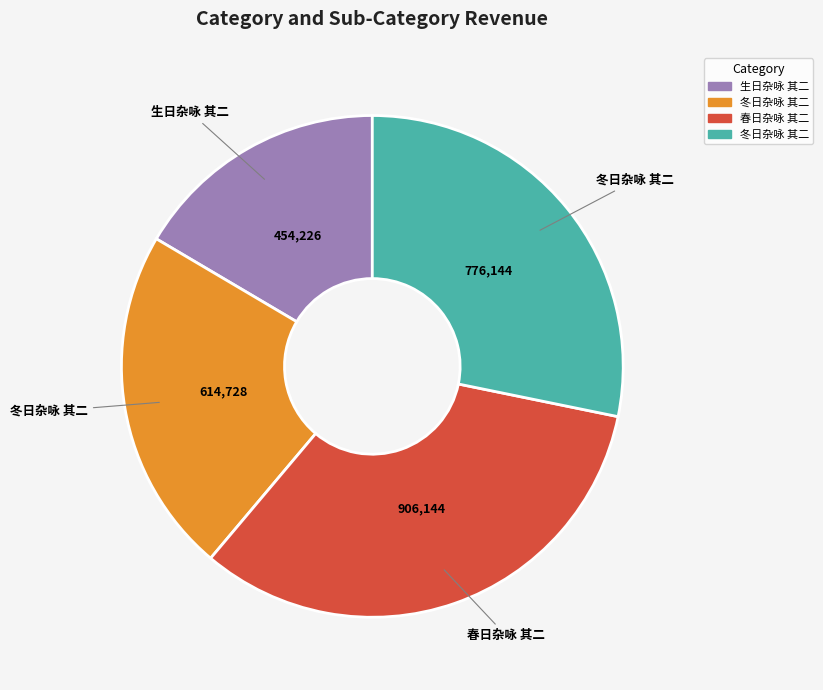

Is there a majority slice in this chart?

No